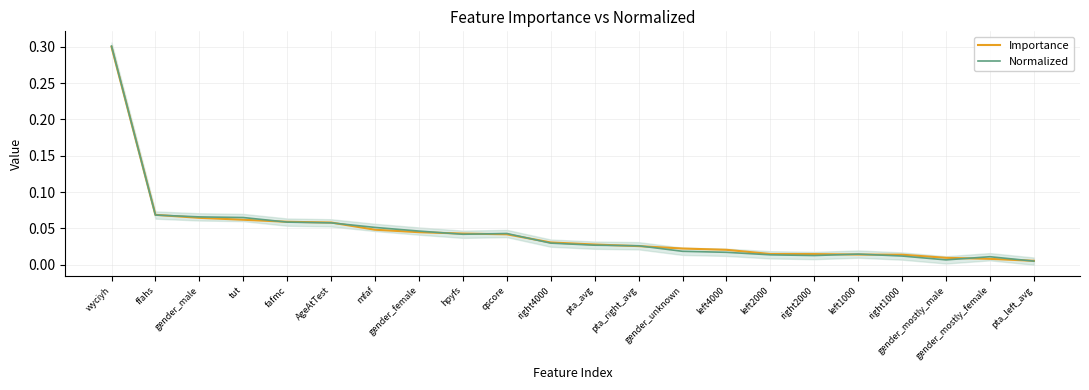

Which label corresponds to the largest value in the chart?

wyciyh